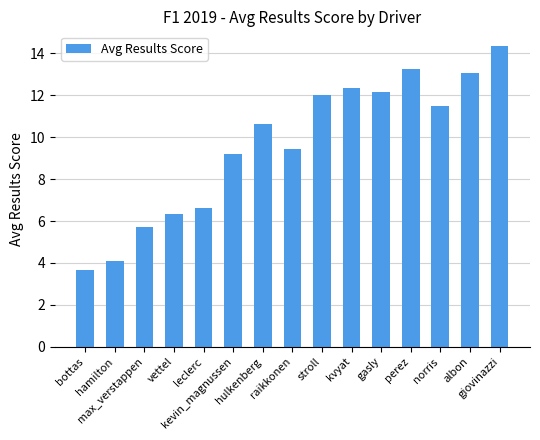

What is the value of the 4th bar from the left?

6.4